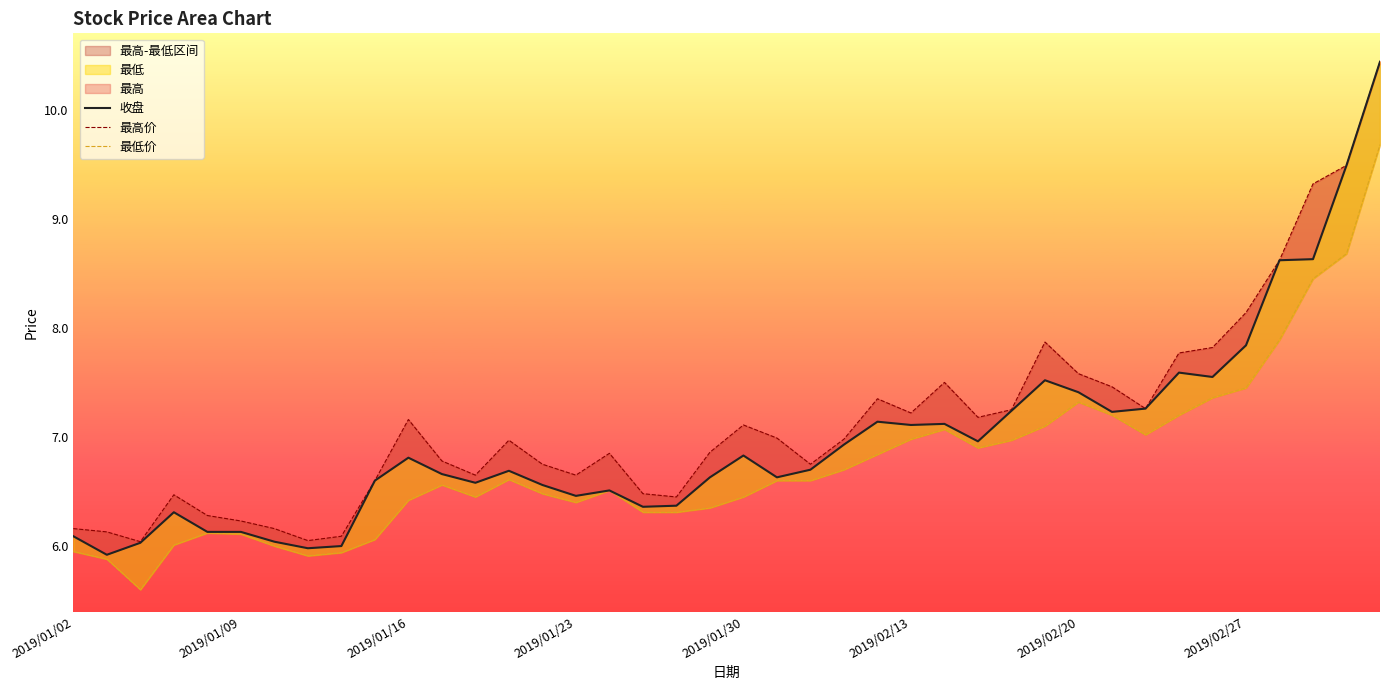

Is it true that 最低 equals 1.7 at 2019/01/18?

False